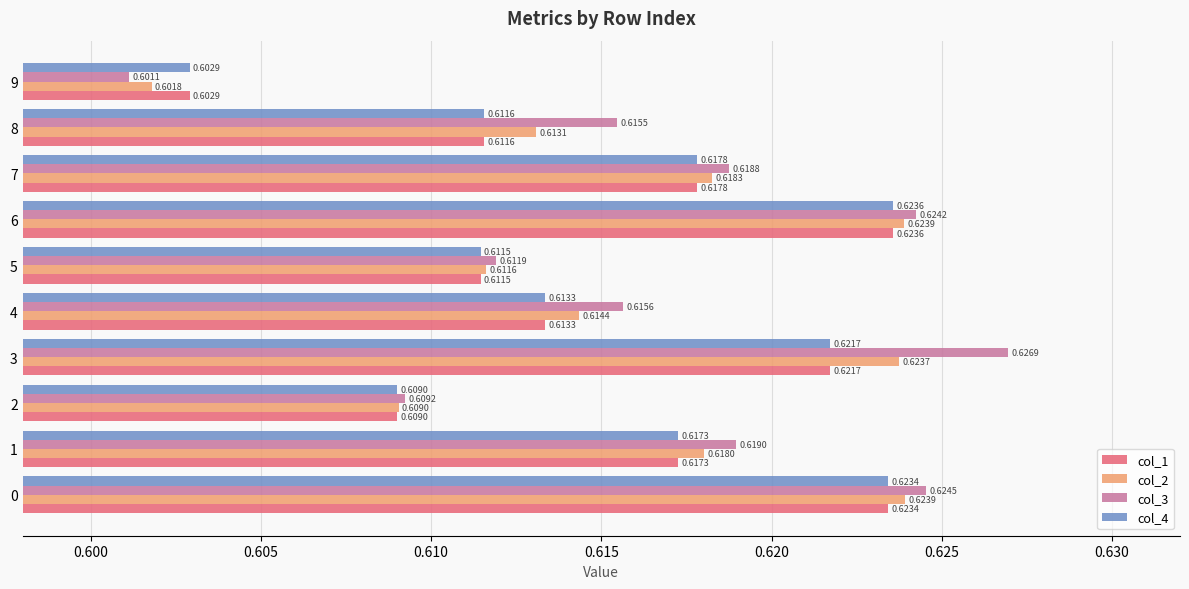

Where is col_3 nearest to the value 0?

9